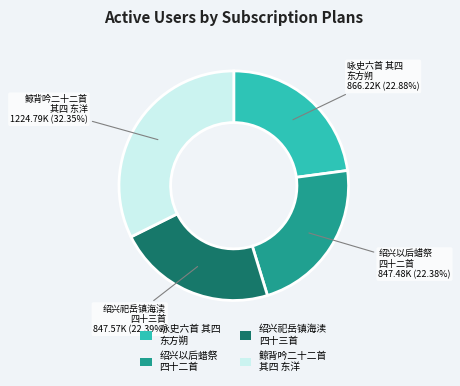

Do 咏史六首 其四 东方朔 and 鲸背吟二十二首 其四 东洋 together represent more than half of the pie?

Yes